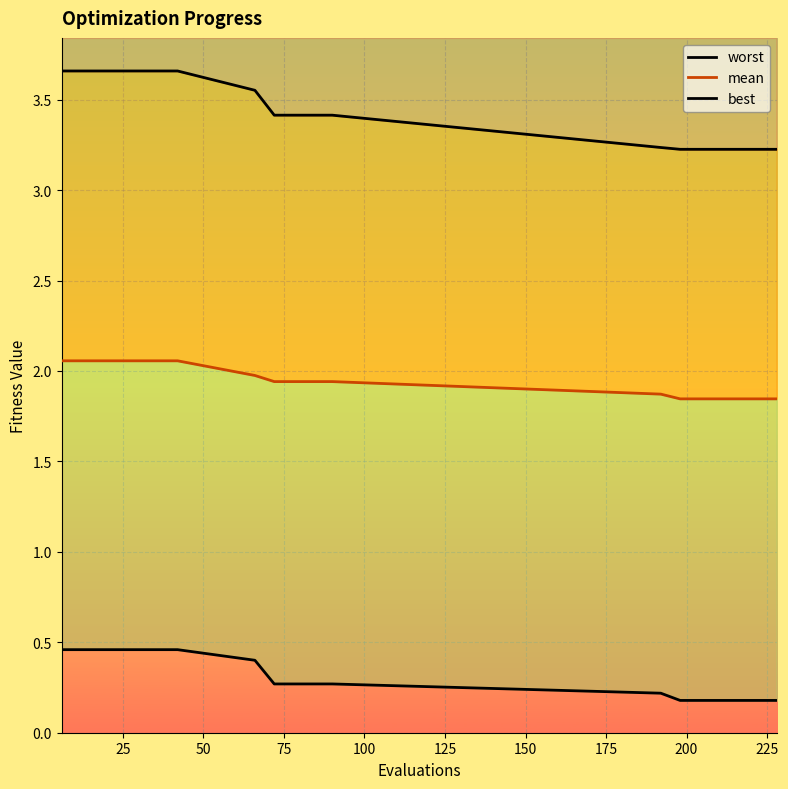

At how many categories does at least one series exceed 0?

19